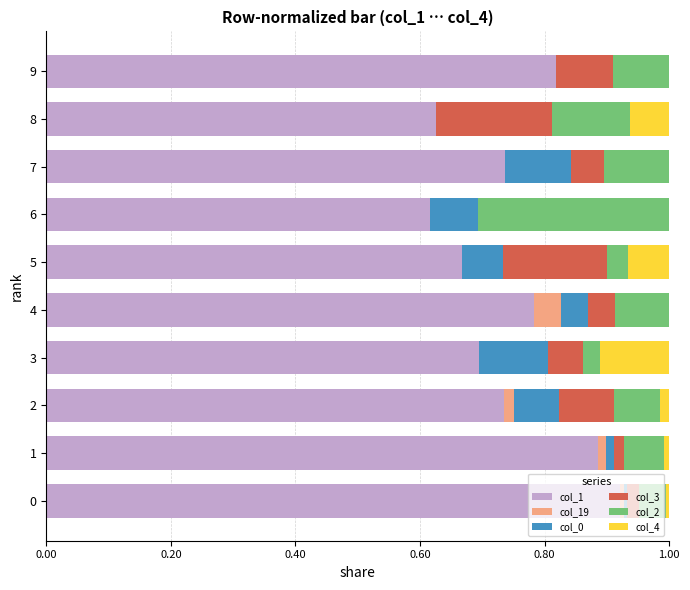

How many categories are shown in the chart?

10